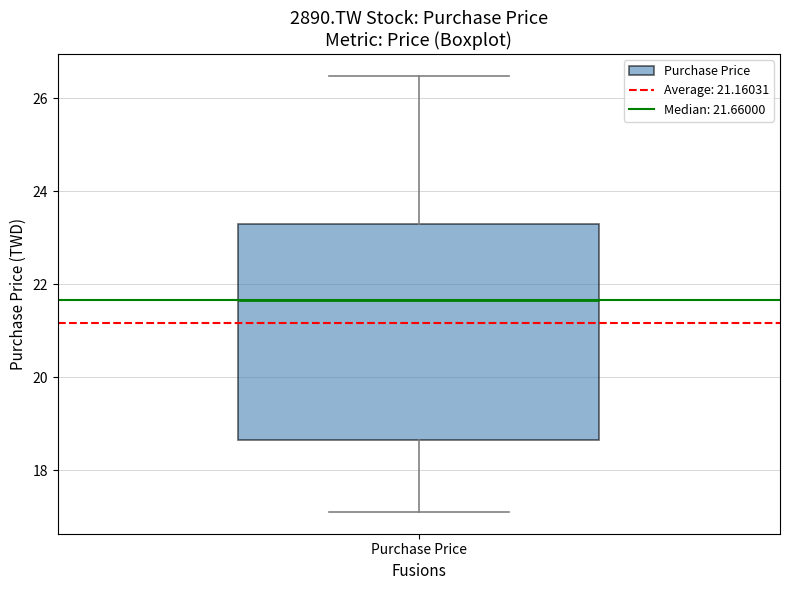

Where does the median line of the box for Purchase Price sit on the y-axis? The values are not printed on the chart, so give them approximately, as read against the axis.

21.6